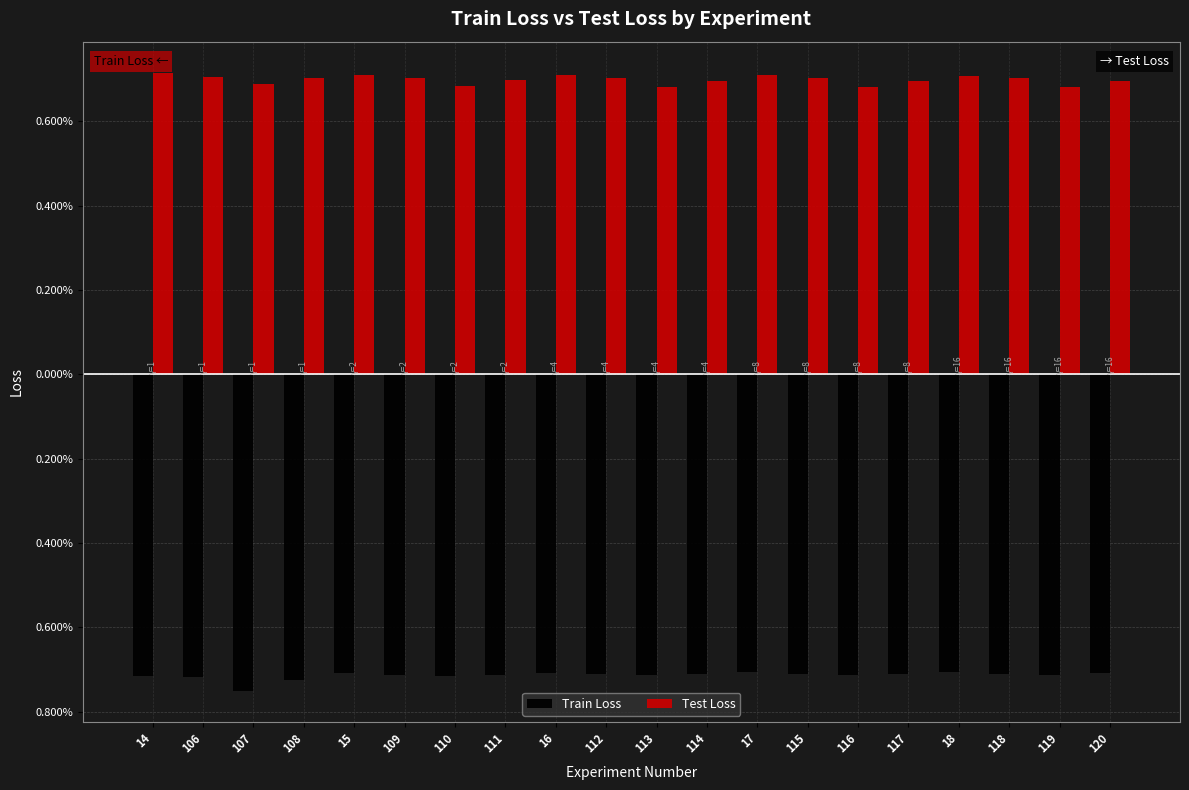

What are all the series names shown in the legend?

Train Loss, Test Loss